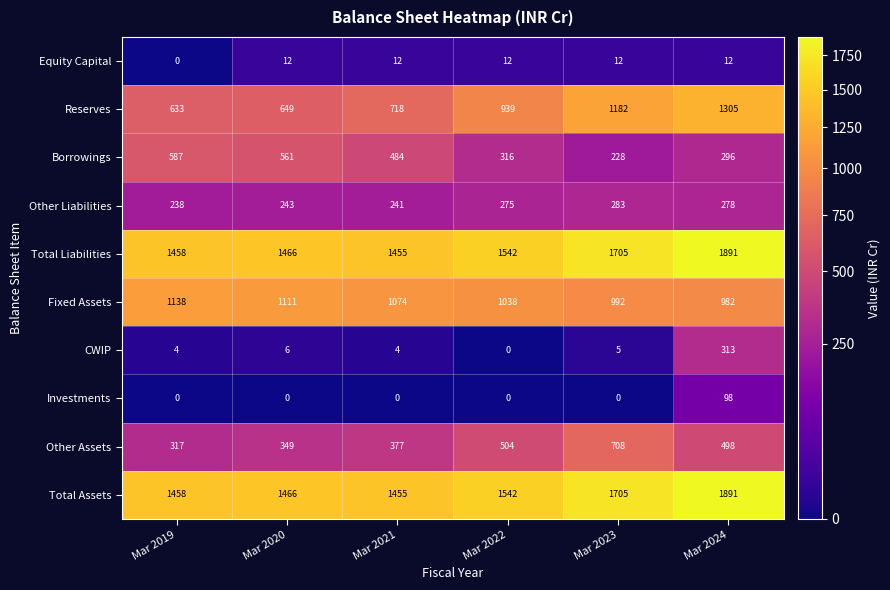

What is the average value of the Fixed Assets series?

1056